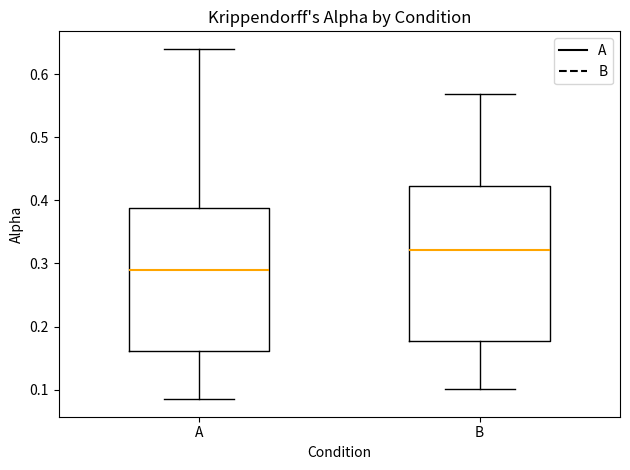

Where is the upper edge of the box for B on the y-axis? The values are not printed on the chart, so give them approximately, as read against the axis.

0.42